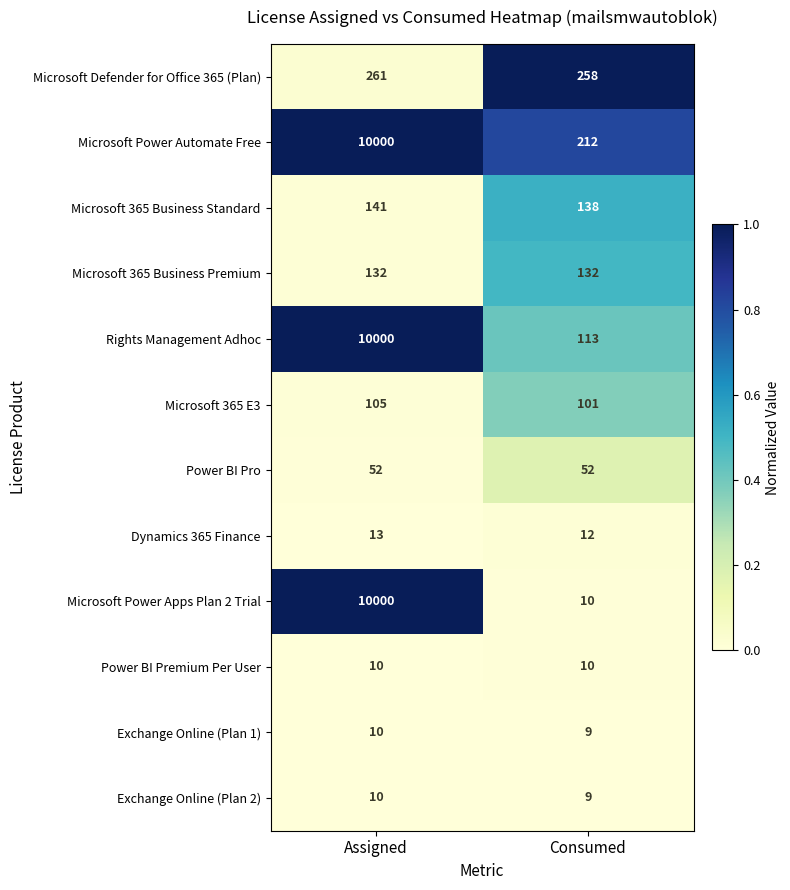

Reading left to right, what are all the values shown in this chart?

Microsoft Defender for Office 365 (Plan): Assigned=261	Consumed=258
Microsoft Power Automate Free: Assigned=10000	Consumed=212
Microsoft 365 Business Standard: Assigned=141	Consumed=138
Microsoft 365 Business Premium: Assigned=132	Consumed=132
Rights Management Adhoc: Assigned=10000	Consumed=113
Microsoft 365 E3: Assigned=105	Consumed=101
Power BI Pro: Assigned=52	Consumed=52
Dynamics 365 Finance: Assigned=13	Consumed=12
Microsoft Power Apps Plan 2 Trial: Assigned=10000	Consumed=10
Power BI Premium Per User: Assigned=10	Consumed=10
Exchange Online (Plan 1): Assigned=10	Consumed=9
Exchange Online (Plan 2): Assigned=10	Consumed=9